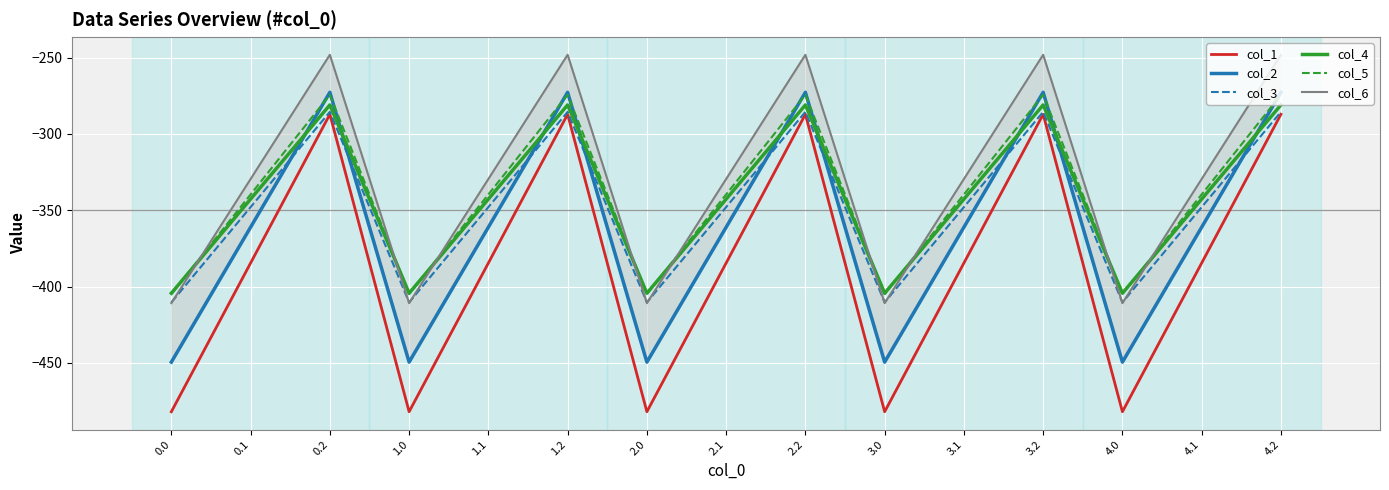

Is the value of col_1 at 0.2 greater than the value of col_3 at 4.1?

Yes